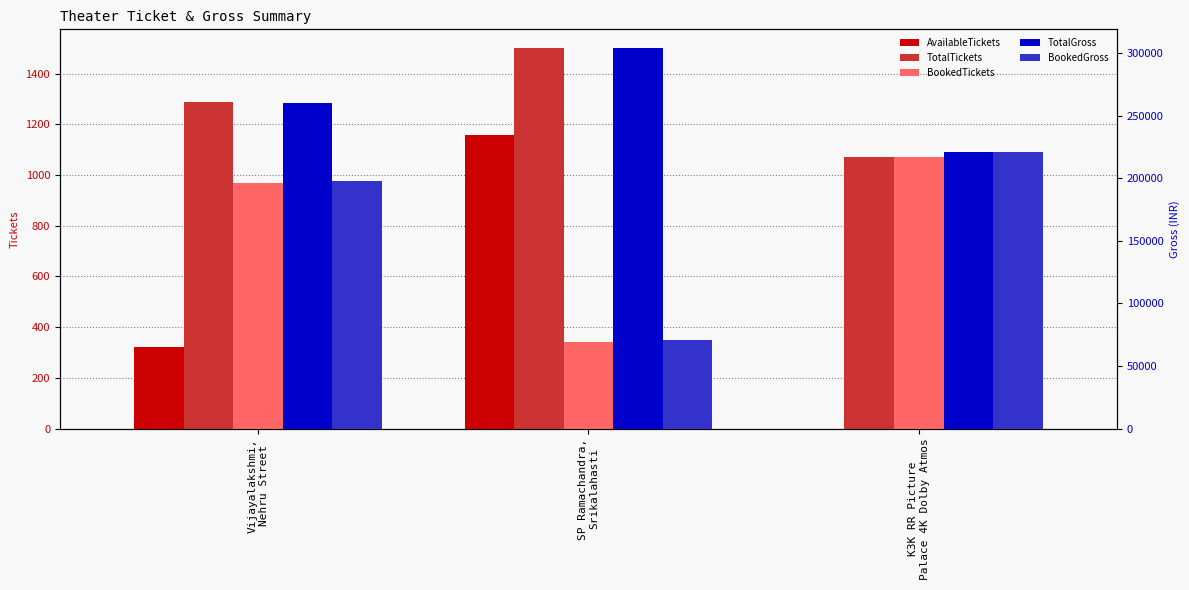

Which series has the largest total across all categories?

TotalGross